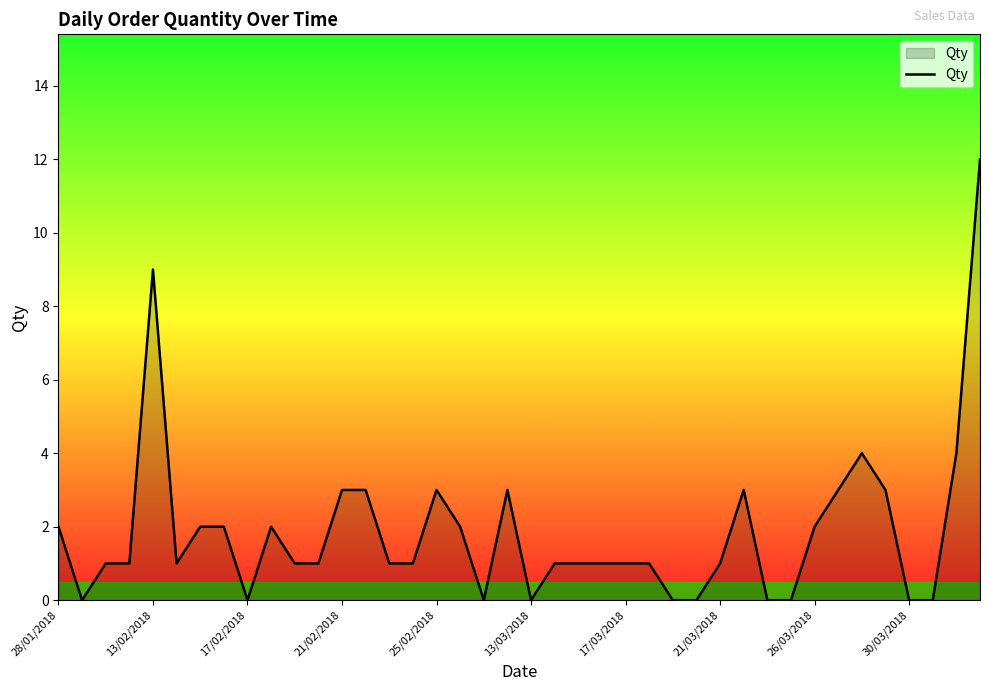

How many lines are shown in the chart?

1